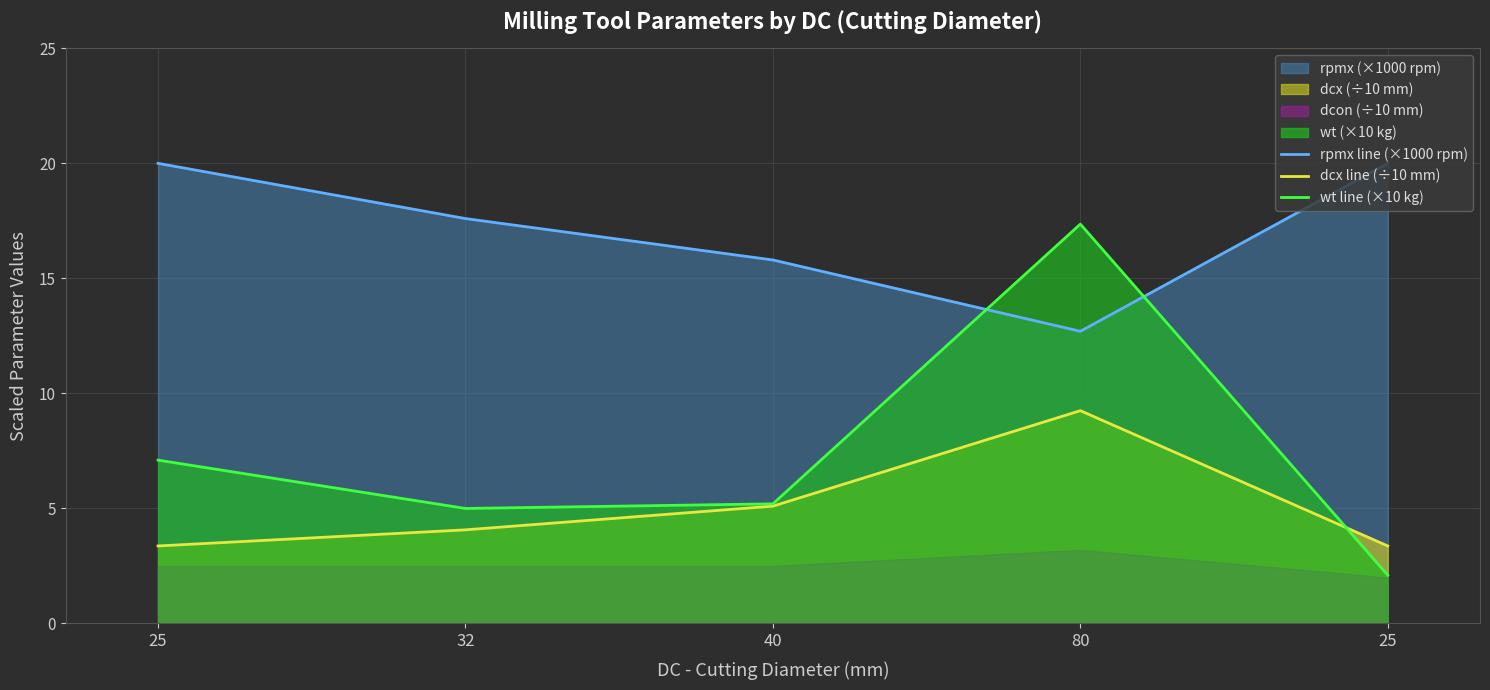

How many data points in wt line (×10 kg) are above 5?

3